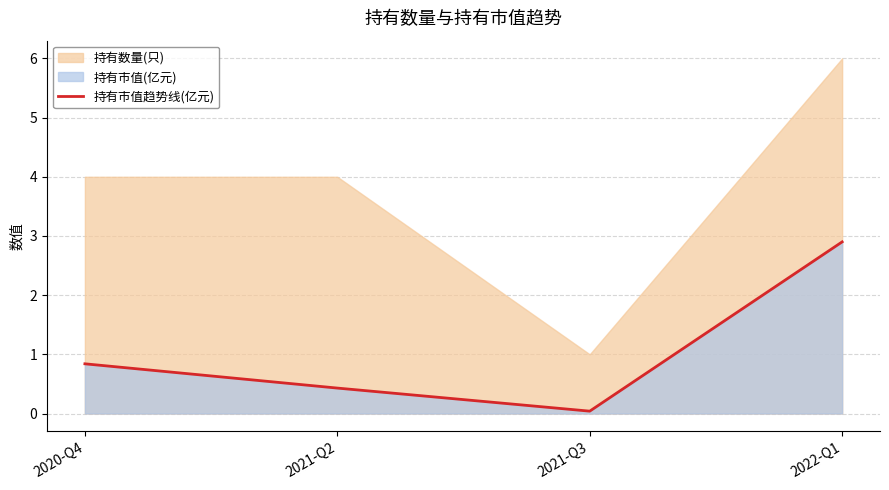

What is the label of the 3rd point from the right?

2021-Q2